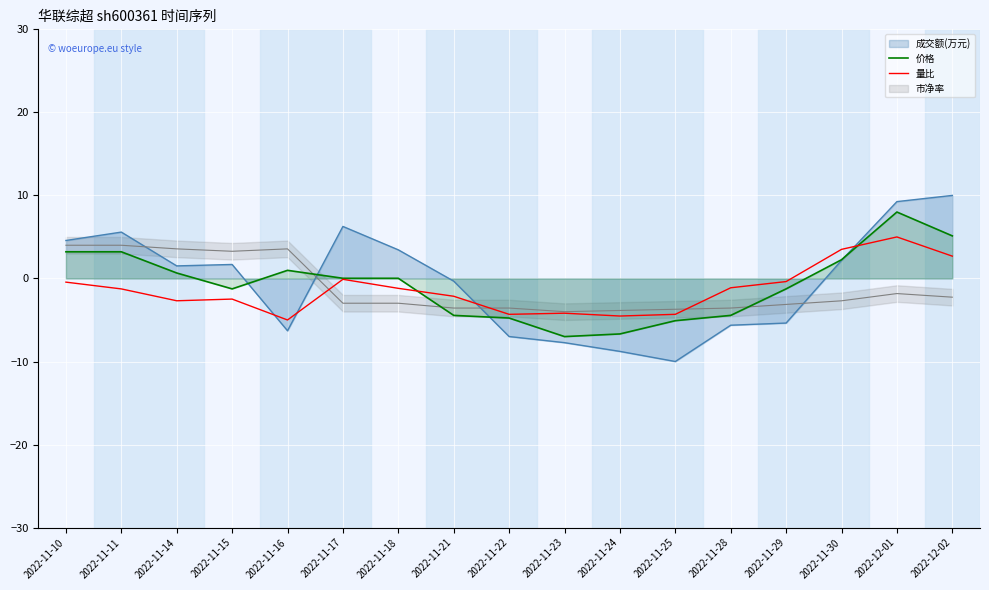

The 价格 series shows 5.0 at 2022-12-01. True or false?

False